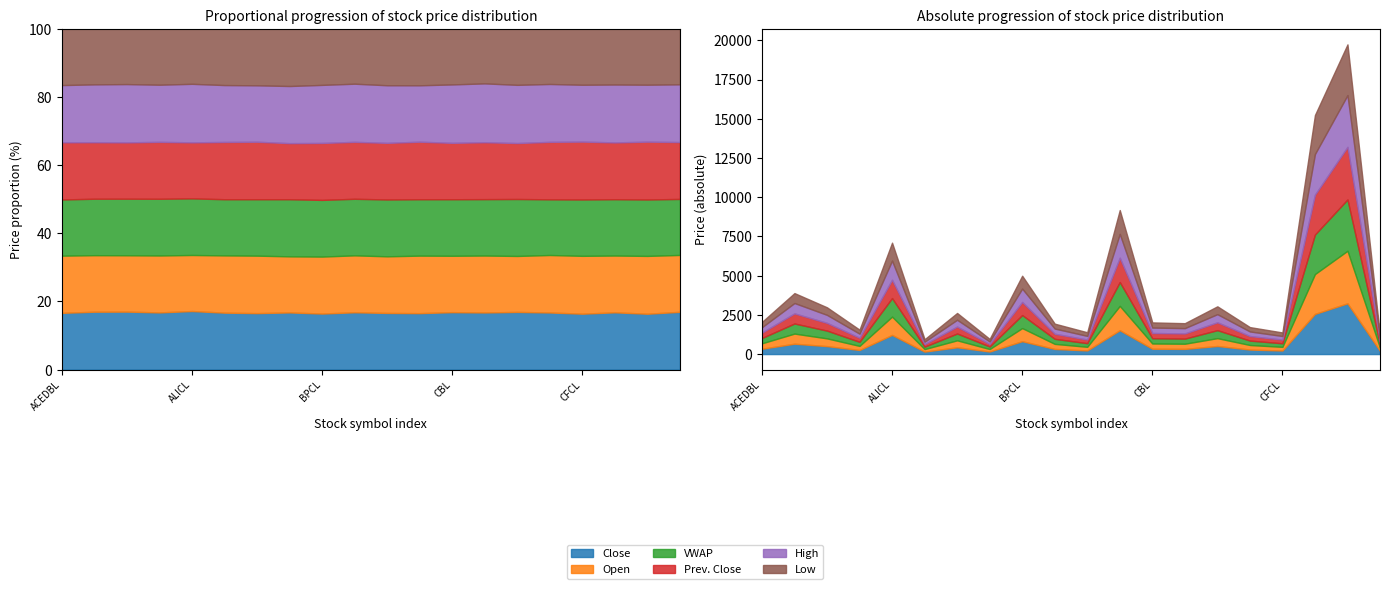

What is the sum of the Low values at CNDBL and ALDBL?

447